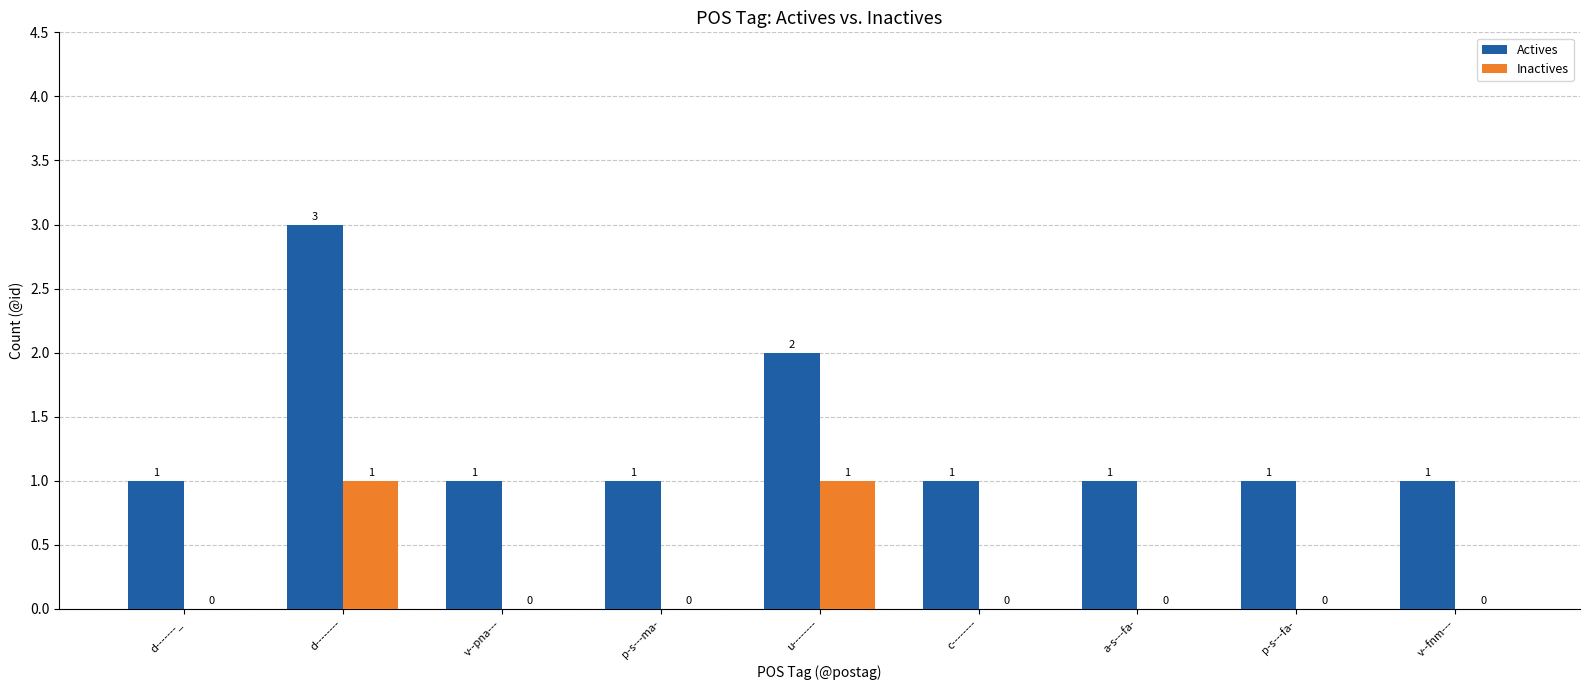

Which series changed the most between d-------- and p-s---fa-?

Actives